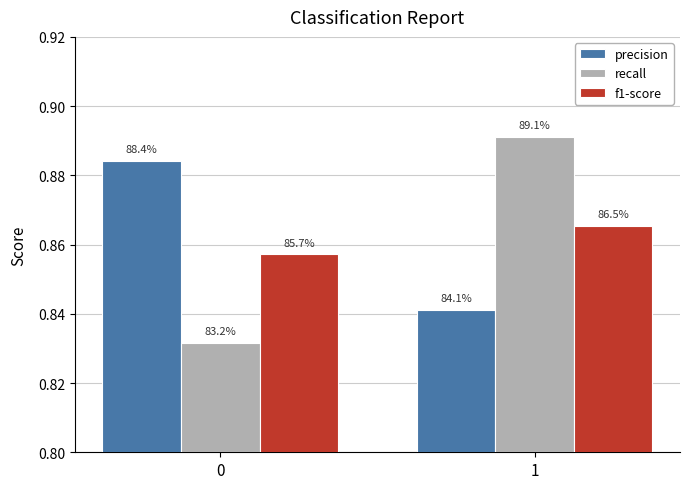

What is the difference between the maximum and minimum values in the recall series?

0.1